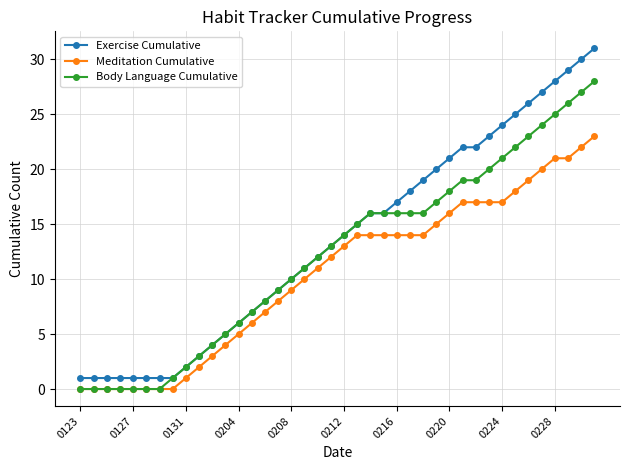

Which series has the largest total across all categories?

Exercise Cumulative